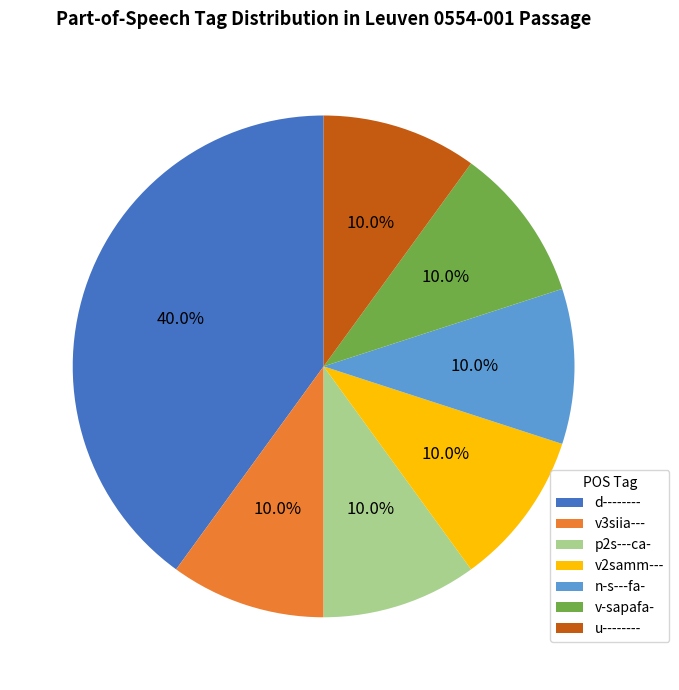

True or false: v2samm--- accounts for 10% of the total.

True